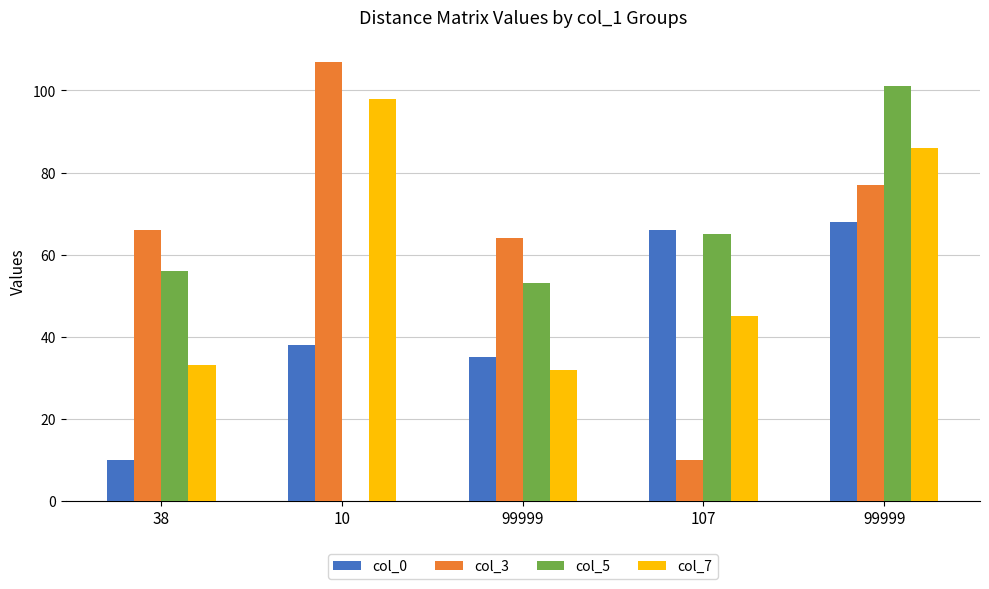

How many positive values does the col_5 series have?

4